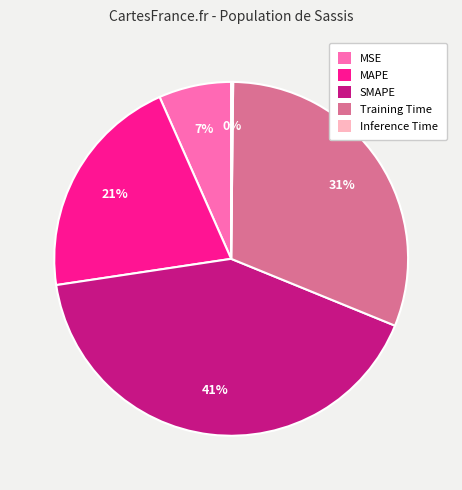

Approximately how many times larger is the value at Training Time compared to MAPE?

1.5